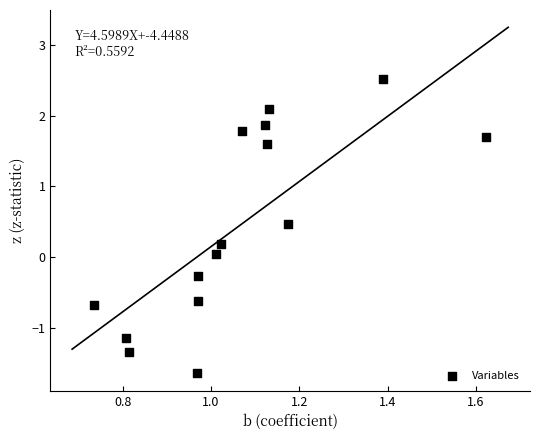

What is the range of Y values (max minus min)?

4.1